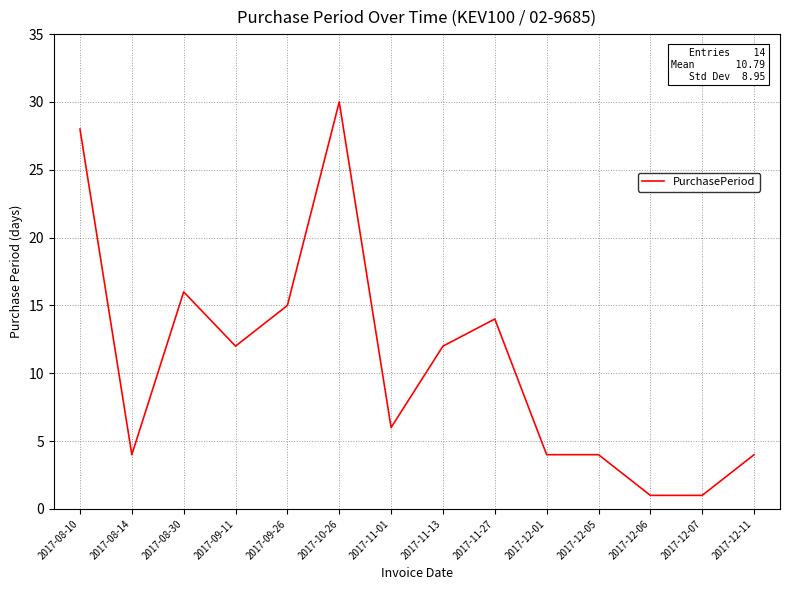

What position from the right is 2017-08-14?

13